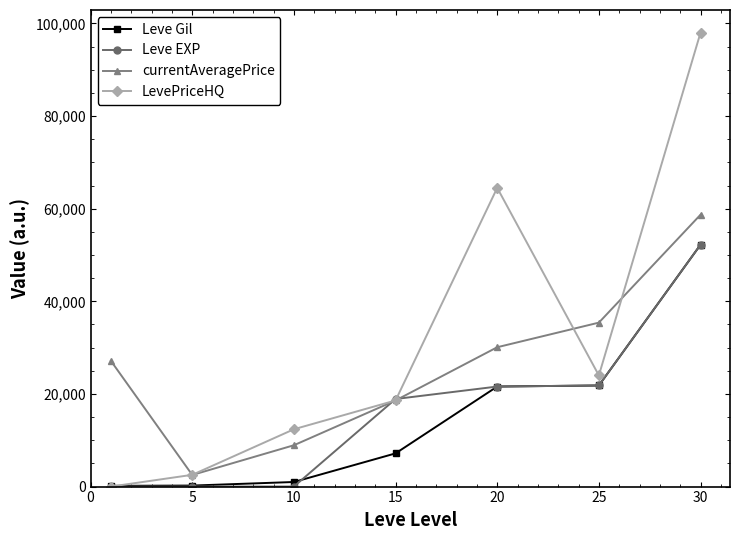

True or false: currentAveragePrice and Leve Gil cross at least once.

False